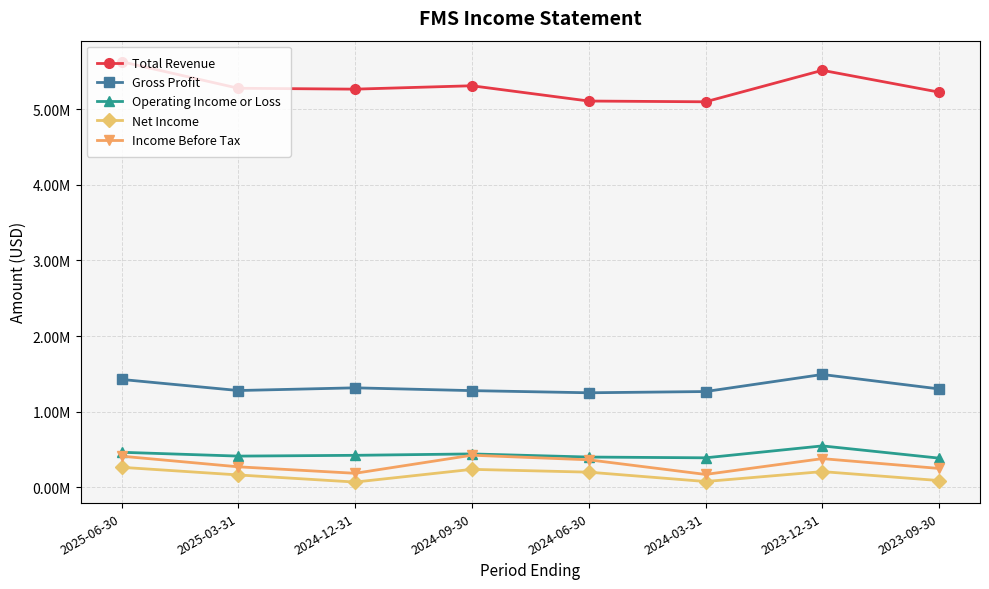

What is the difference between the Net Income values at 2023-09-30 and 2024-09-30?

148300